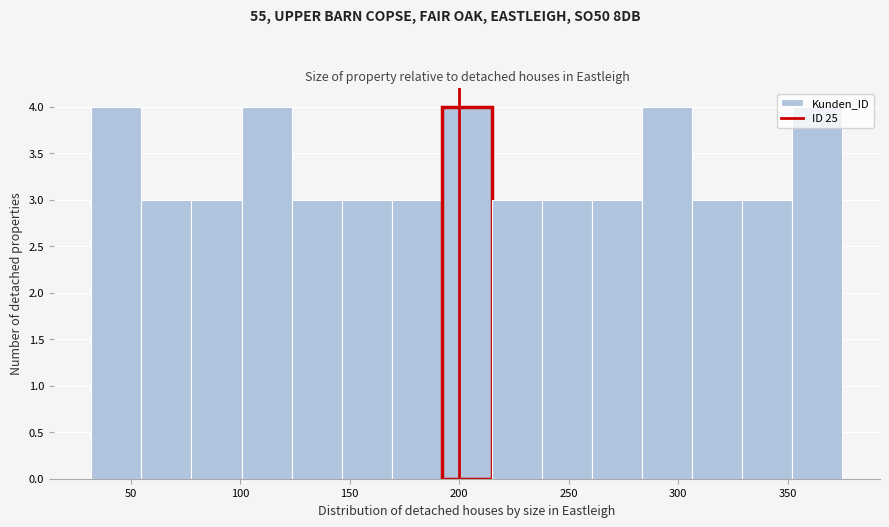

Reading left to right, list every bar in this chart as the range it spans on the x-axis followed by its height. Neither the bar edges nor the heights are printed on the chart, so give them approximately, as read against the axes.

30 to 55: 4
55 to 80: 3
80 to 100: 3
100 to 125: 4
125 to 145: 3
145 to 170: 3
170 to 190: 3
190 to 215: 4
215 to 240: 3
240 to 260: 3
260 to 285: 3
285 to 305: 4
305 to 330: 3
330 to 350: 3
350 to 375: 4